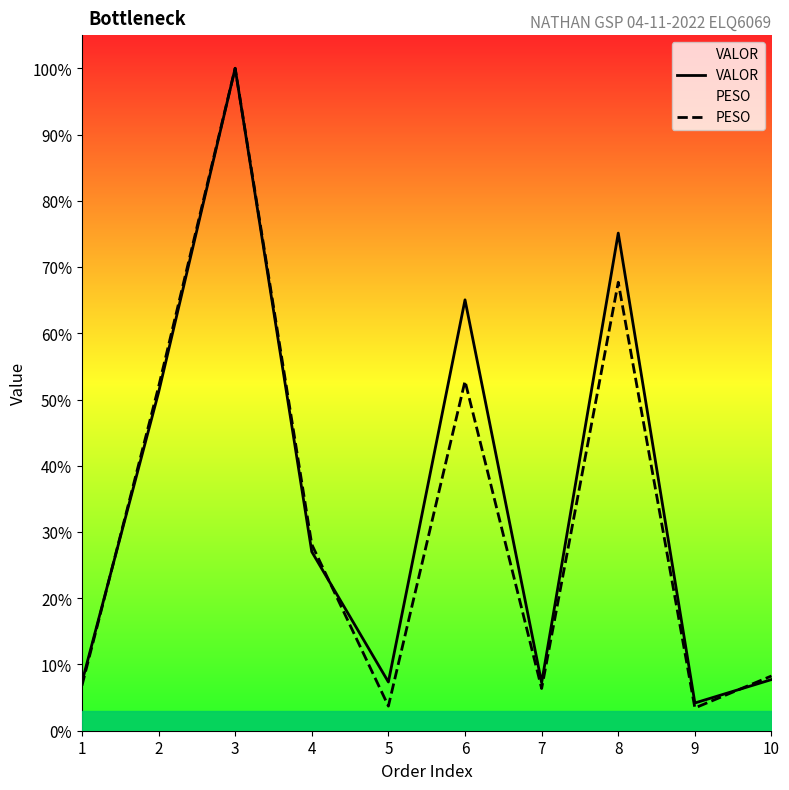

What are all the series names shown in the legend?

VALOR, PESO